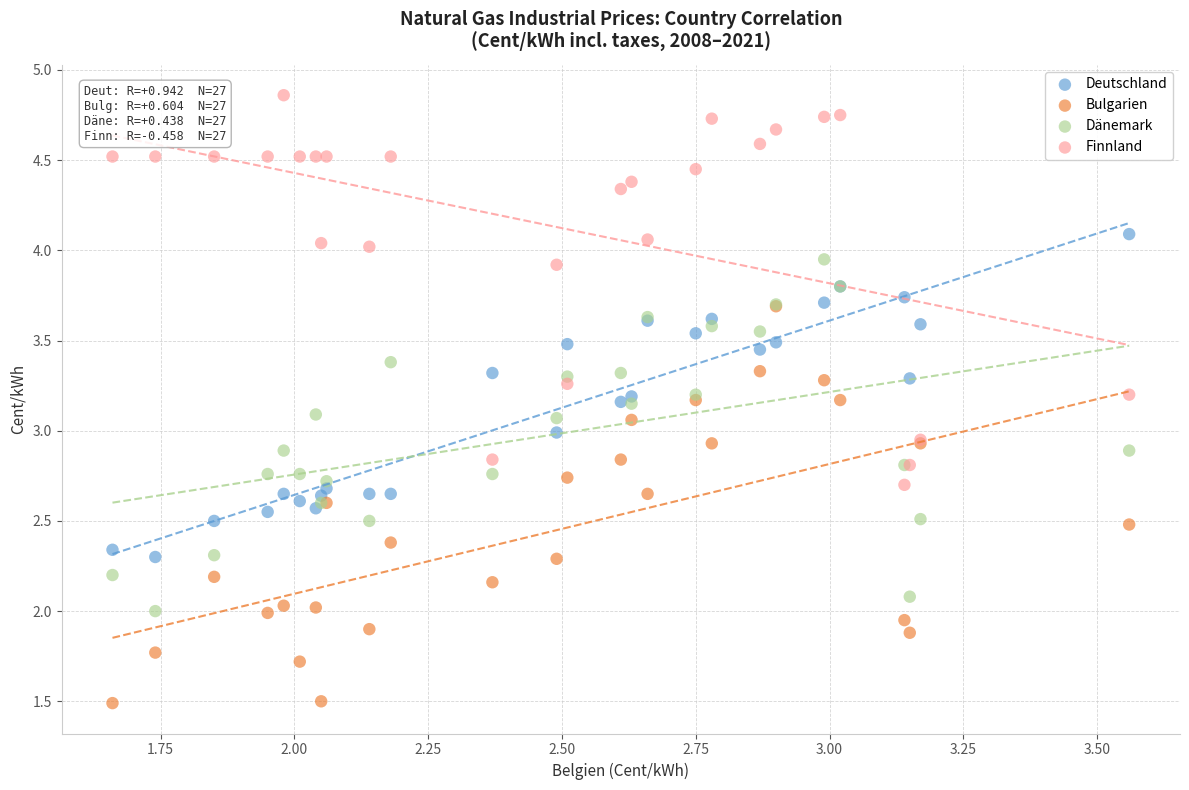

Which series reaches the maximum Y coordinate?

Finnland